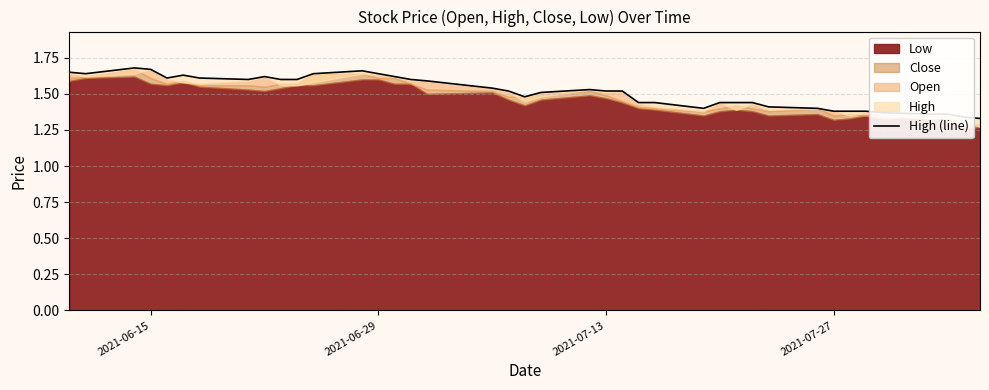

What is the greatest value displayed?

1.7